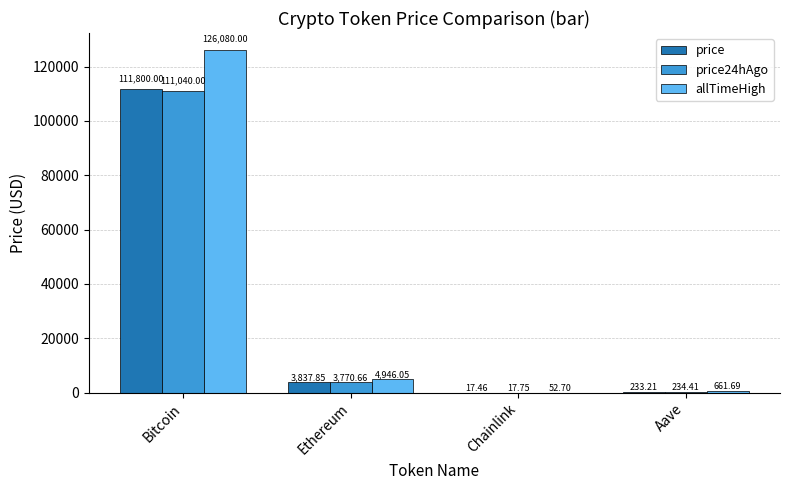

At which category does the chart reach its peak across all series?

Bitcoin